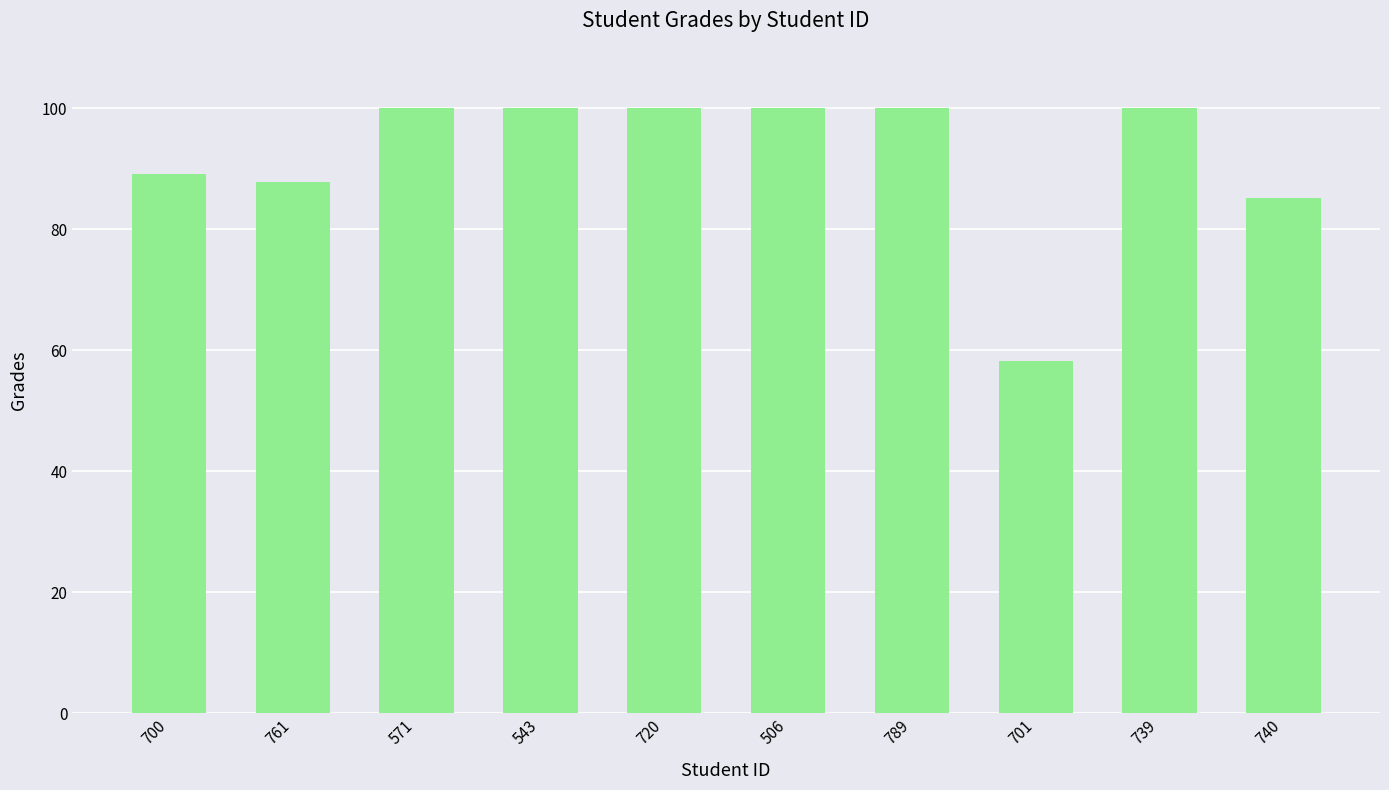

Reading left to right, transcribe all the data shown in this chart.

700=89.1	761=87.8	571=100.0	543=100.0	720=100.0	506=100.0	789=100.0	701=58.2	739=100.0	740=85.1